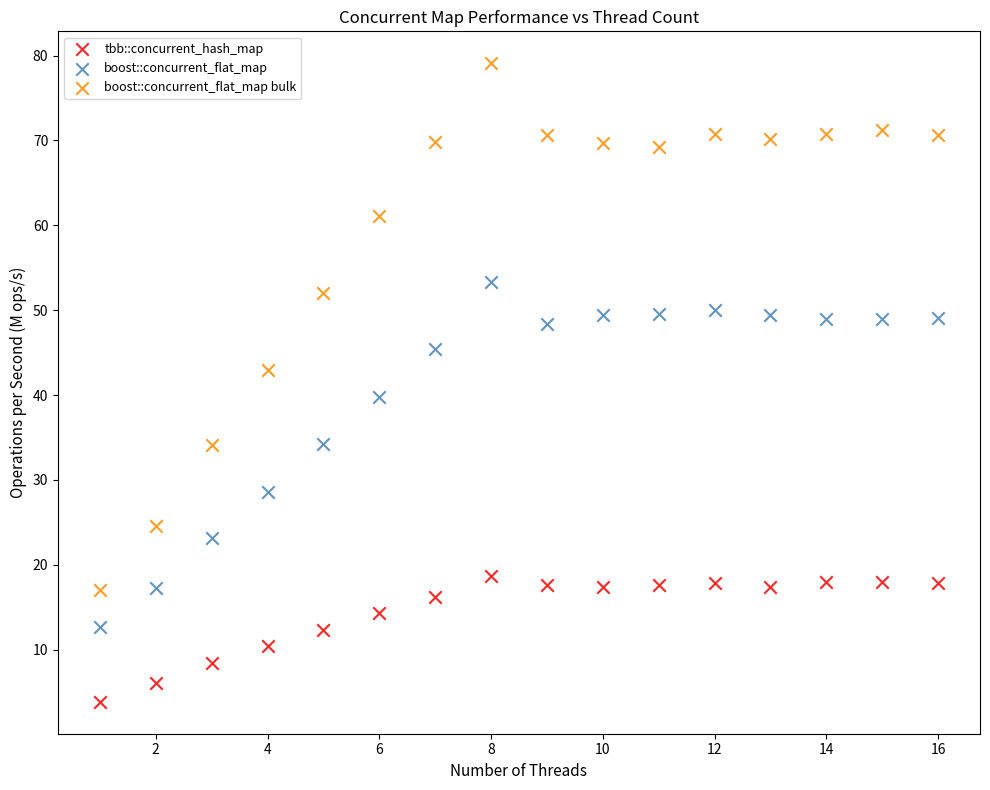

What is the X range (max minus min) for the scatter plot?

15.0